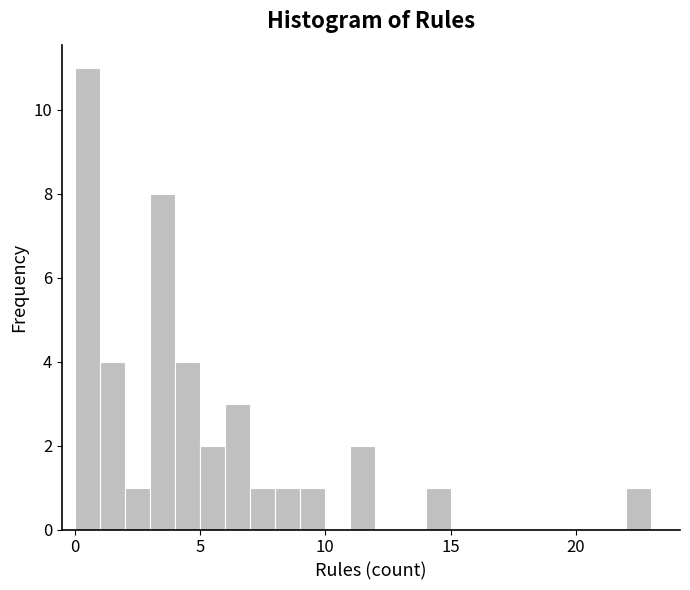

Around what value on the x-axis is the tallest bar? Give the approximate position of its centre, as read against the axis.

0.5